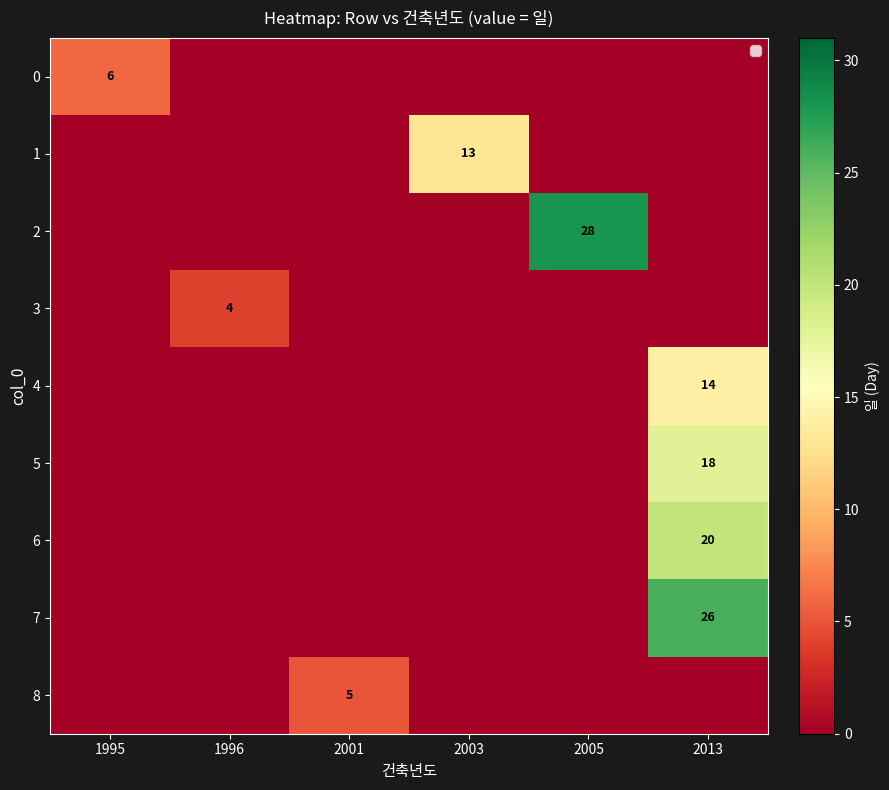

True or false: row_6 has a value of 0 at 2005.

True